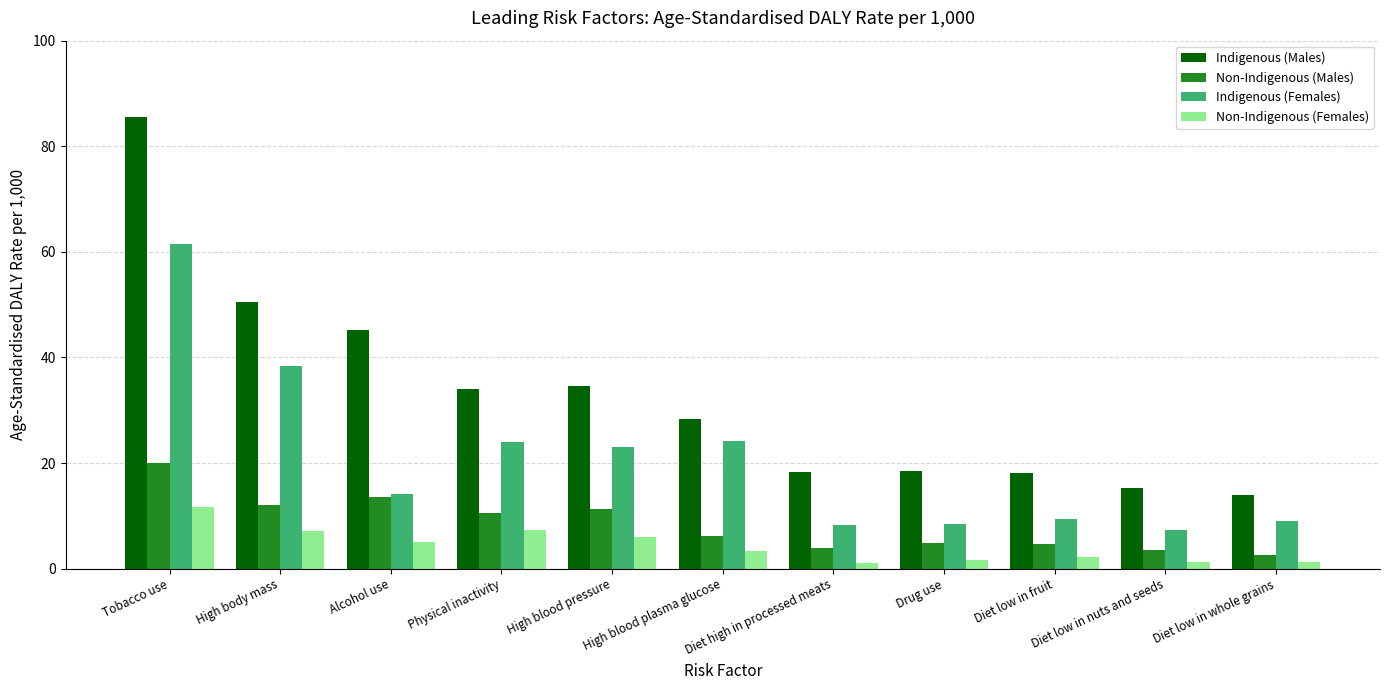

Where is Non-Indigenous (Females) nearest to the value 6?

High blood pressure